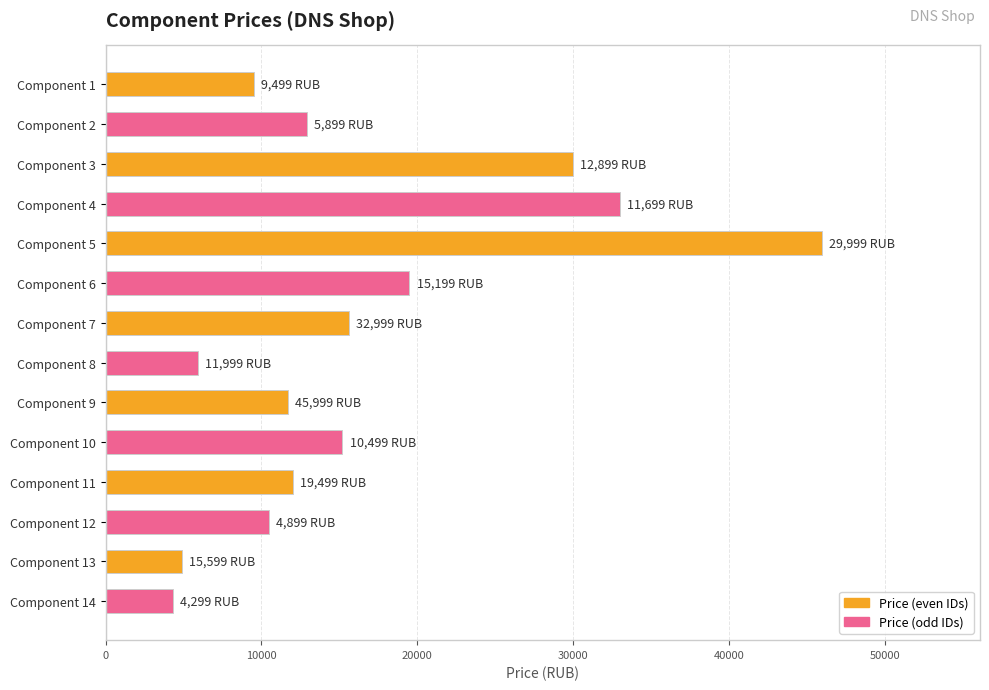

How many series are shown in this chart?

2